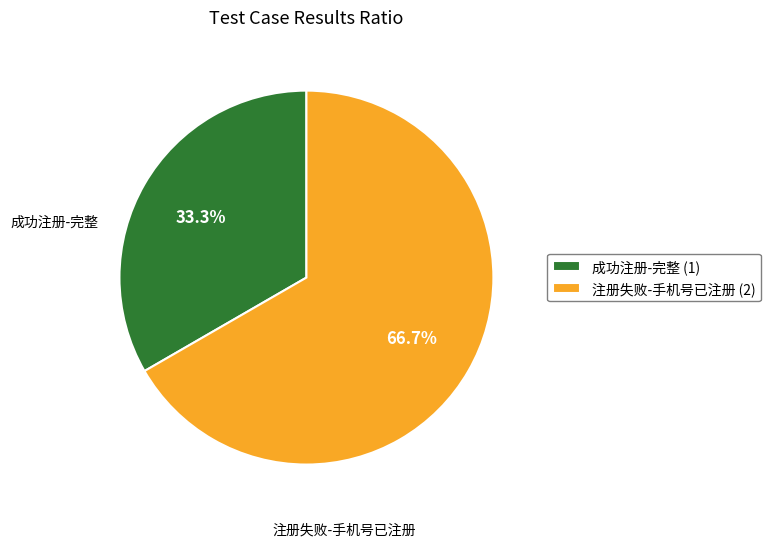

Which category has the smallest portion of the pie?

成功注册-完整